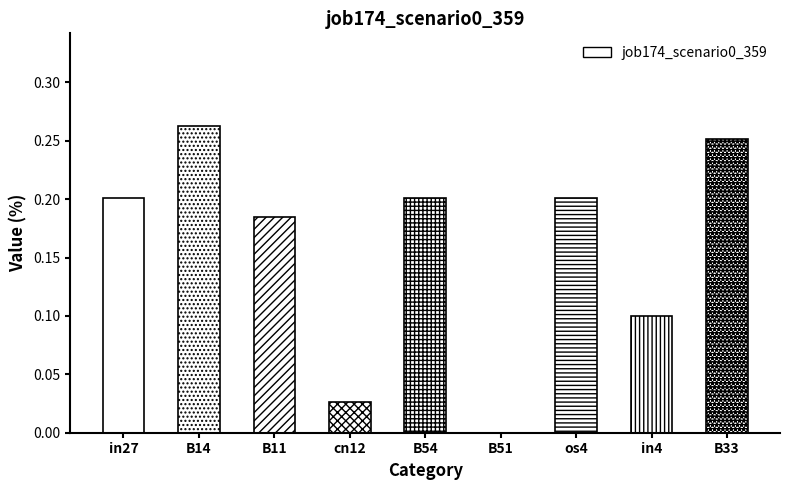

Is it true that the value at B51 is 0.0?

True